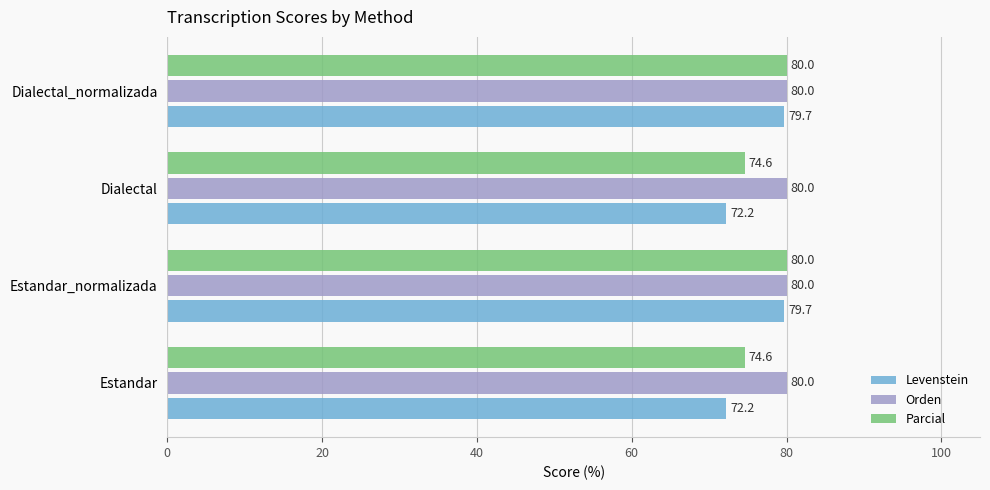

Rank the series at Estandar from lowest to highest value.

Levenstein, Parcial, Orden